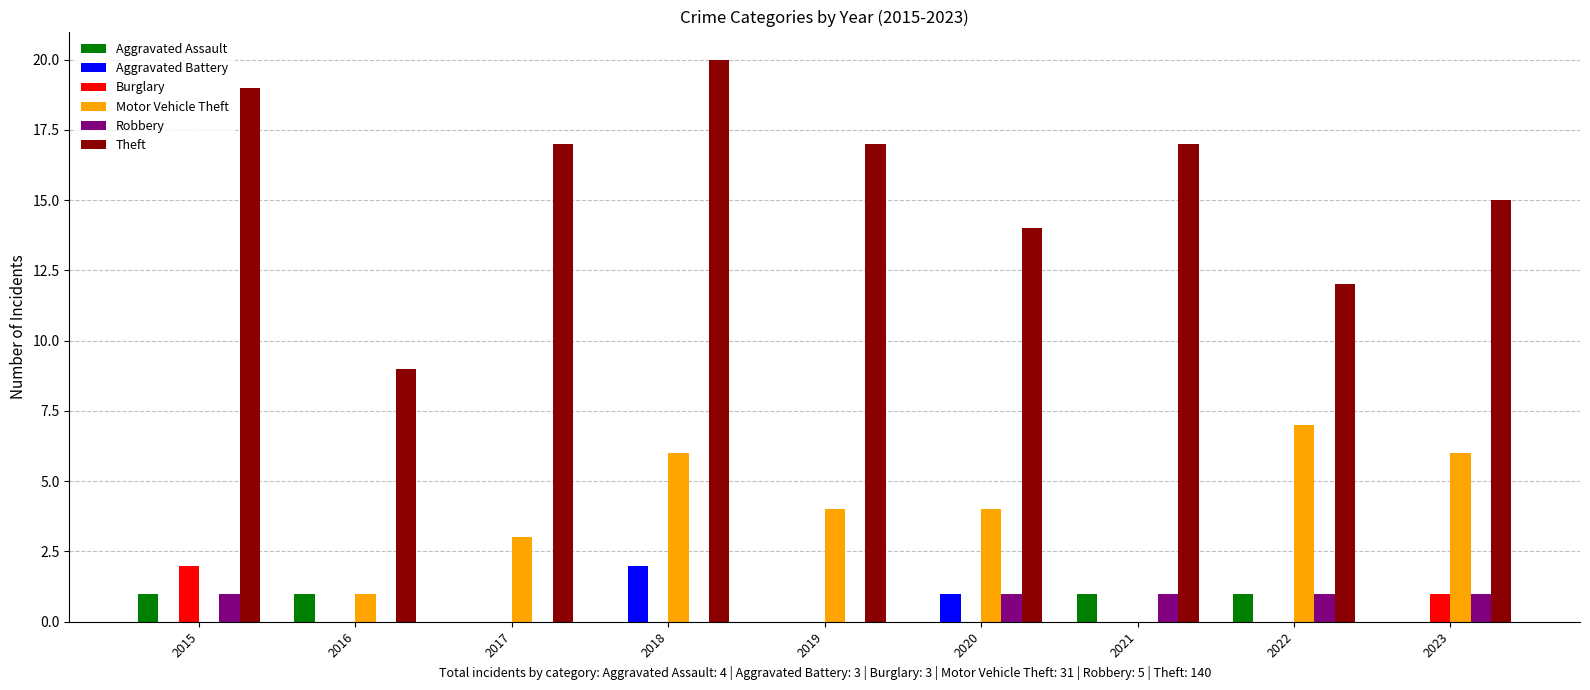

Reading left to right, what are all the values shown in this chart?

Aggravated Assault: 1	1	0	0	0	0	1	1	0
Aggravated Battery: 0	0	0	2	0	1	0	0	0
Burglary: 2	0	0	0	0	0	0	0	1
Motor Vehicle Theft: 0	1	3	6	4	4	0	7	6
Robbery: 1	0	0	0	0	1	1	1	1
Theft: 19	9	17	20	17	14	17	12	15